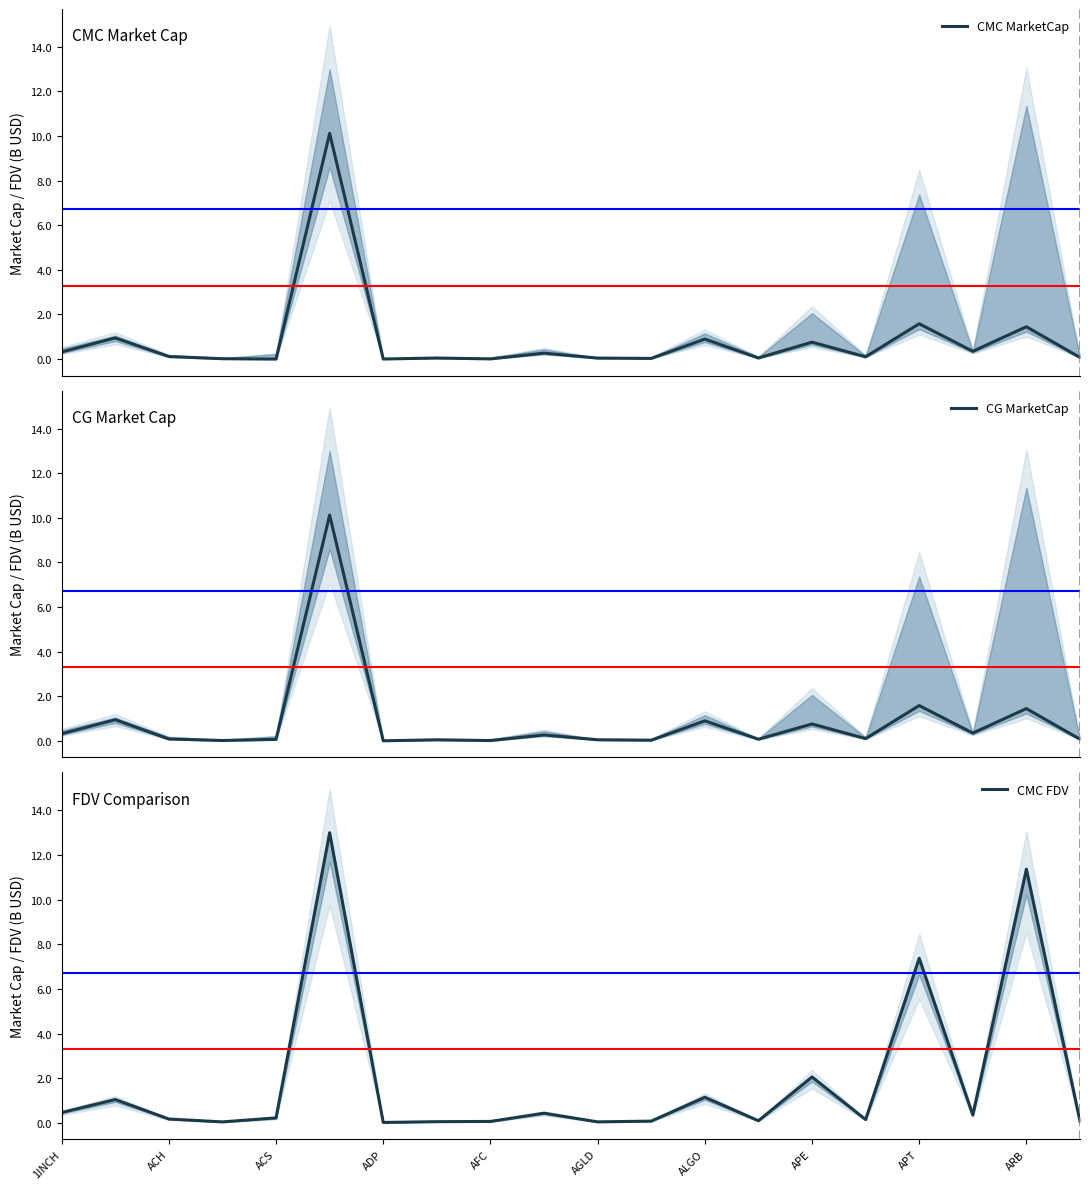

Reading left to right, list all the values displayed in this chart.

CMC MarketCap: 0.3	0.9	0.1	0.0	0.0	10.1	0.0	0.0	0.0	0.3	0.0	0.0	0.9	0.0	0.8	0.1	1.6	0.3	1.4	0.1
CG MarketCap: 0.3	0.9	0.1	0.0	0.1	10.1	0.0	0.0	0.0	0.3	0.0	0.0	0.9	0.1	0.8	0.1	1.6	0.3	1.4	0.1
CMC FDV: 0.5	1.0	0.2	0.0	0.2	13.0	0.0	0.1	0.1	0.4	0.0	0.1	1.1	0.1	2.1	0.1	7.4	0.4	11.4	0.1